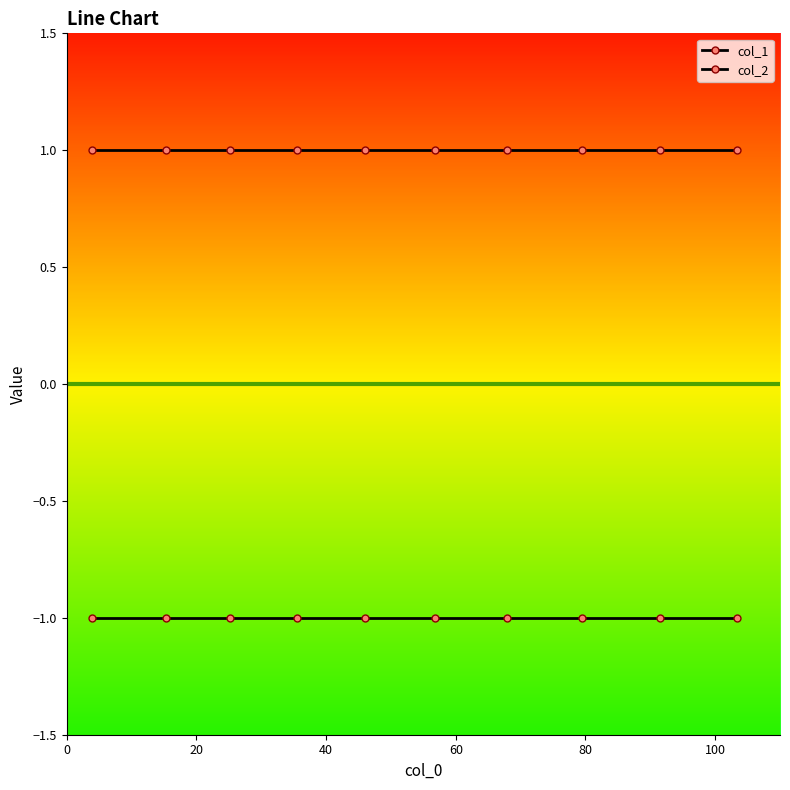

At how many categories does at least one series exceed 0?

10